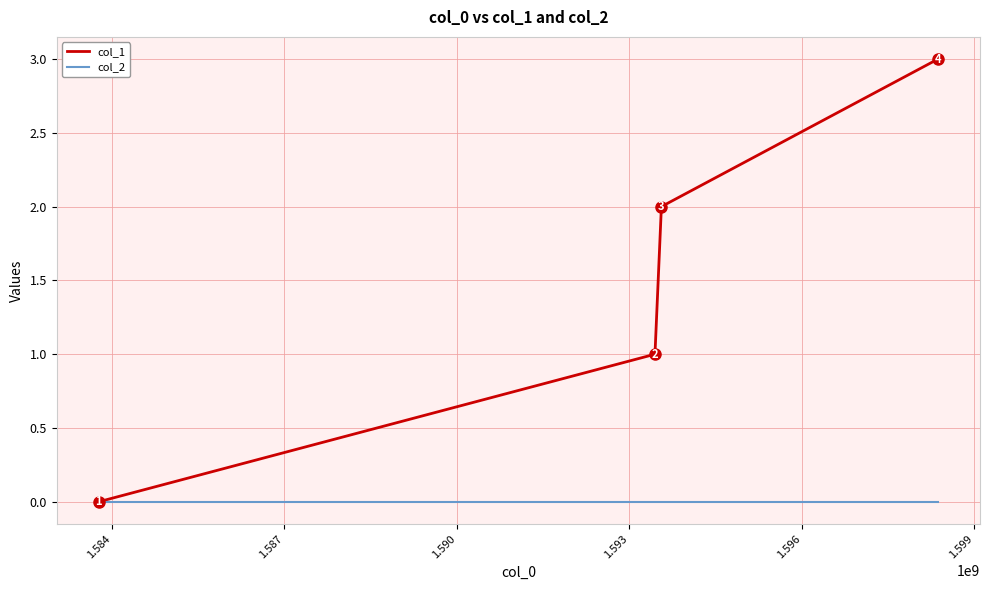

Is this an area chart (filled region under the line)?

No